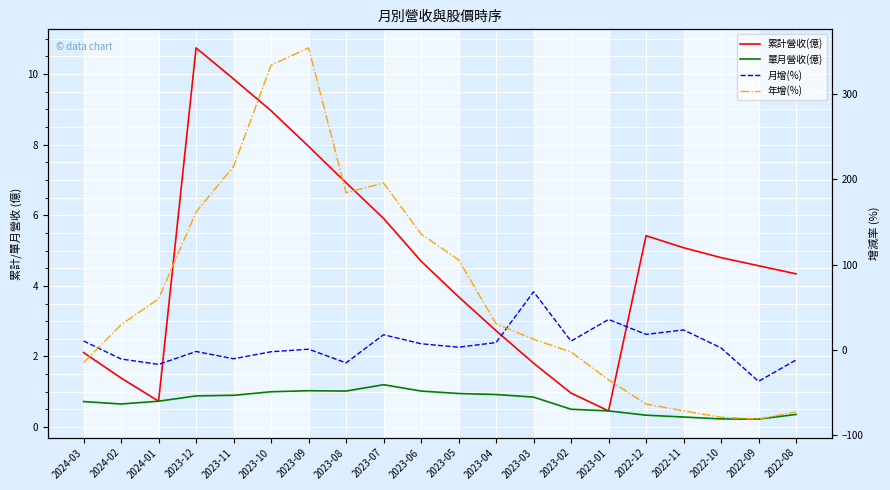

At how many categories does at least one series exceed 149?

6